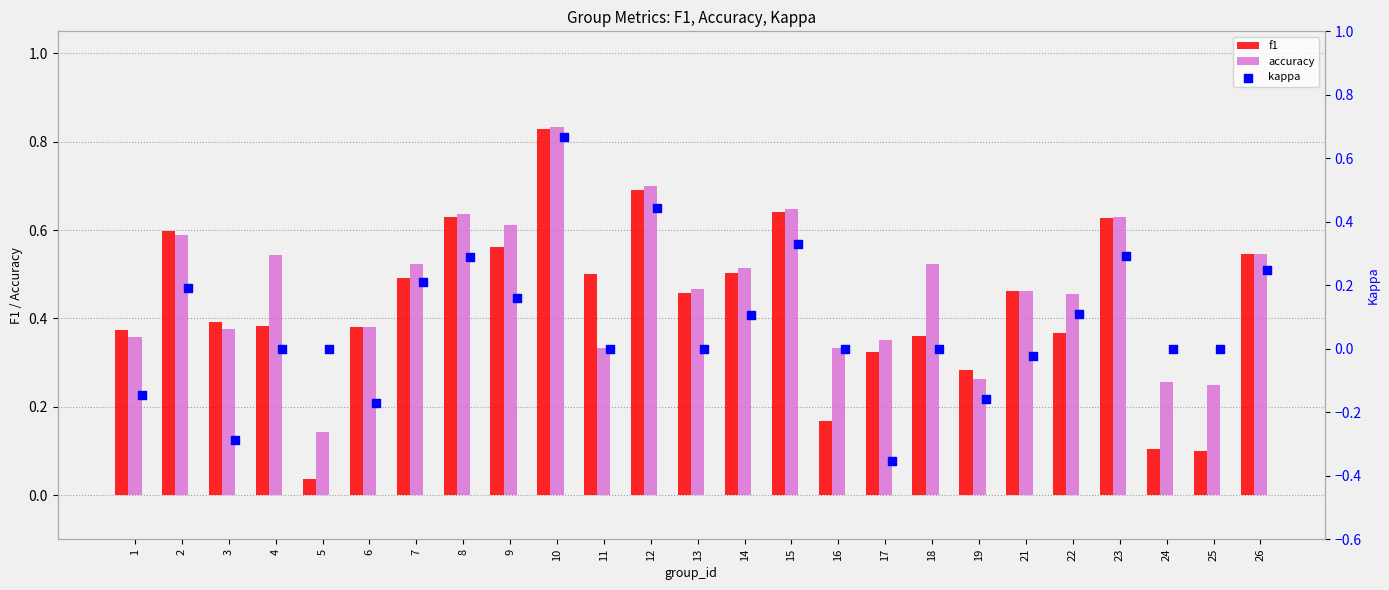

What are all the series names shown in the legend?

f1, accuracy, kappa